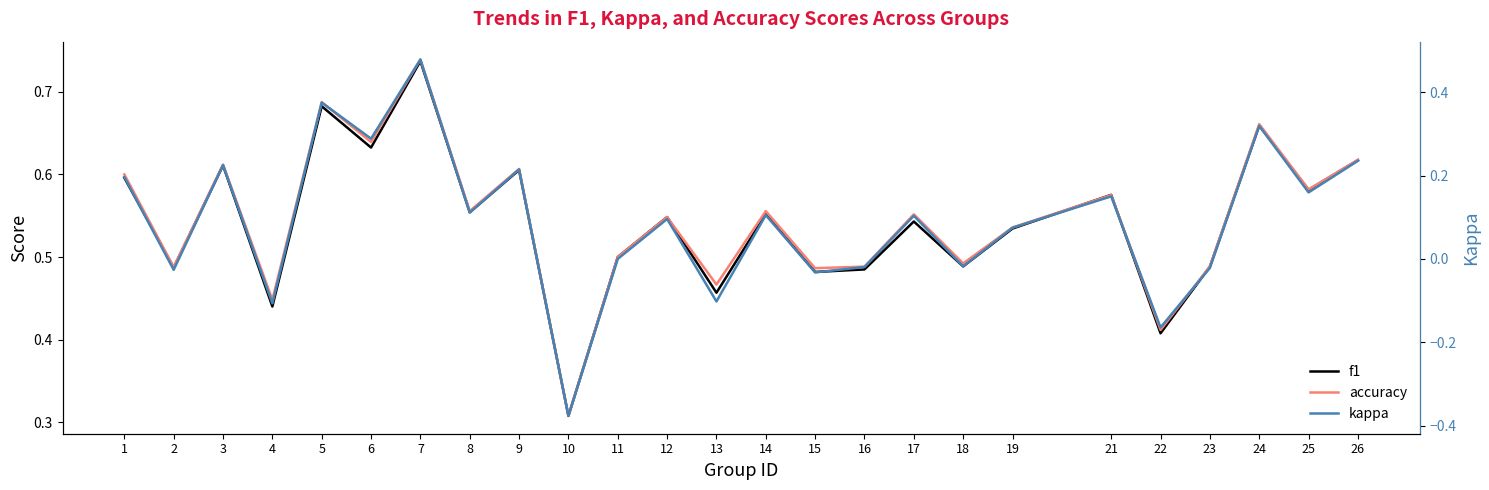

Reading left to right, extract all data points from this chart.

f1: 0.6	0.5	0.6	0.4	0.7	0.6	0.7	0.6	0.6	0.3	0.5	0.5	0.5	0.6	0.5	0.5	0.5	0.5	0.5	0.6	0.4	0.5	0.7	0.6	0.6
accuracy: 0.6	0.5	0.6	0.4	0.7	0.6	0.7	0.6	0.6	0.3	0.5	0.5	0.5	0.6	0.5	0.5	0.6	0.5	0.5	0.6	0.4	0.5	0.7	0.6	0.6
kappa: 0.2	-0.0	0.2	-0.1	0.4	0.3	0.5	0.1	0.2	-0.4	0.0	0.1	-0.1	0.1	-0.0	-0.0	0.1	-0.0	0.1	0.1	-0.2	-0.0	0.3	0.2	0.2